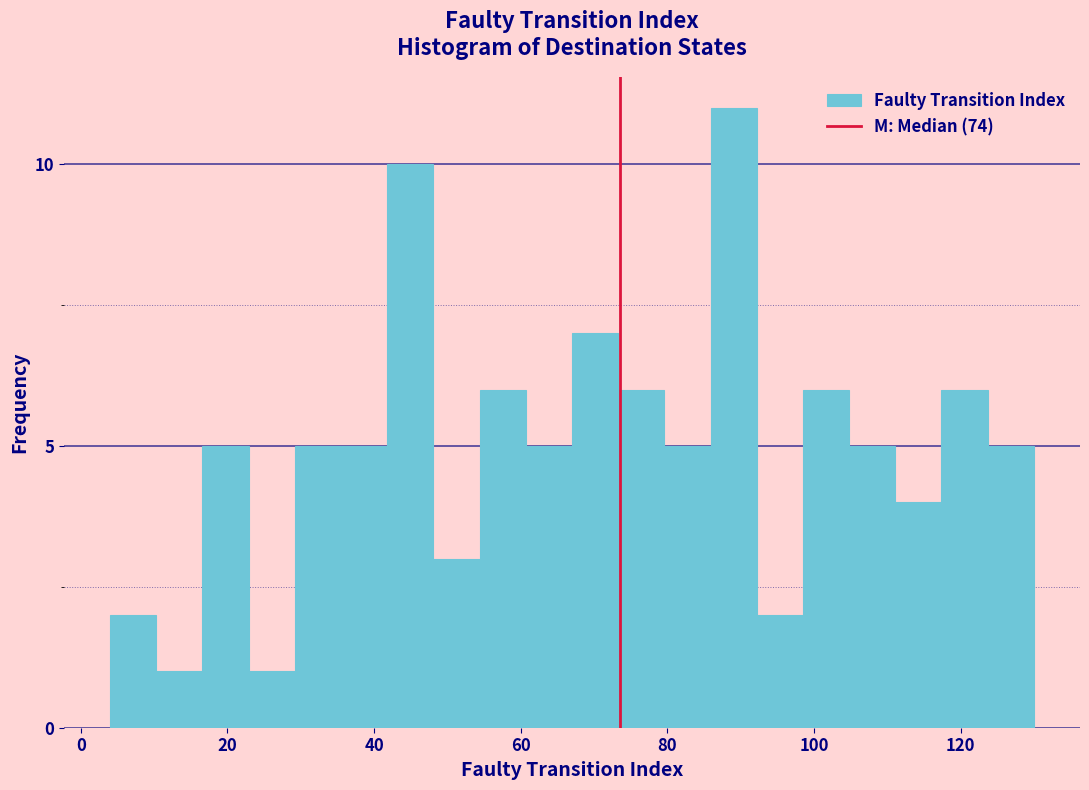

Around what value on the x-axis is the tallest bar? Give the approximate position of its centre, as read against the axis.

90